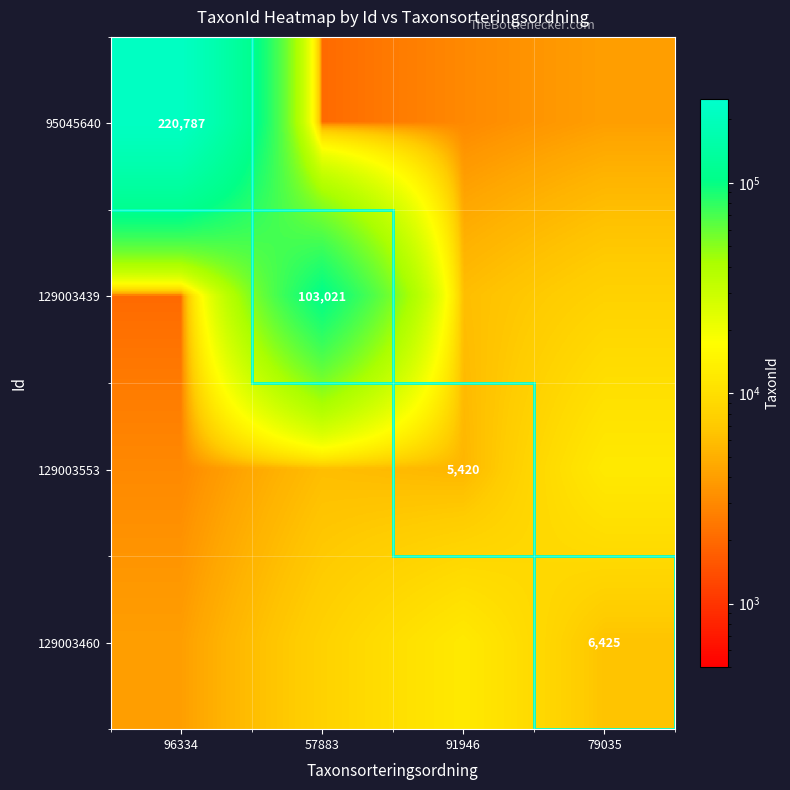

The 129003460 series shows 2312 at 79035. True or false?

False